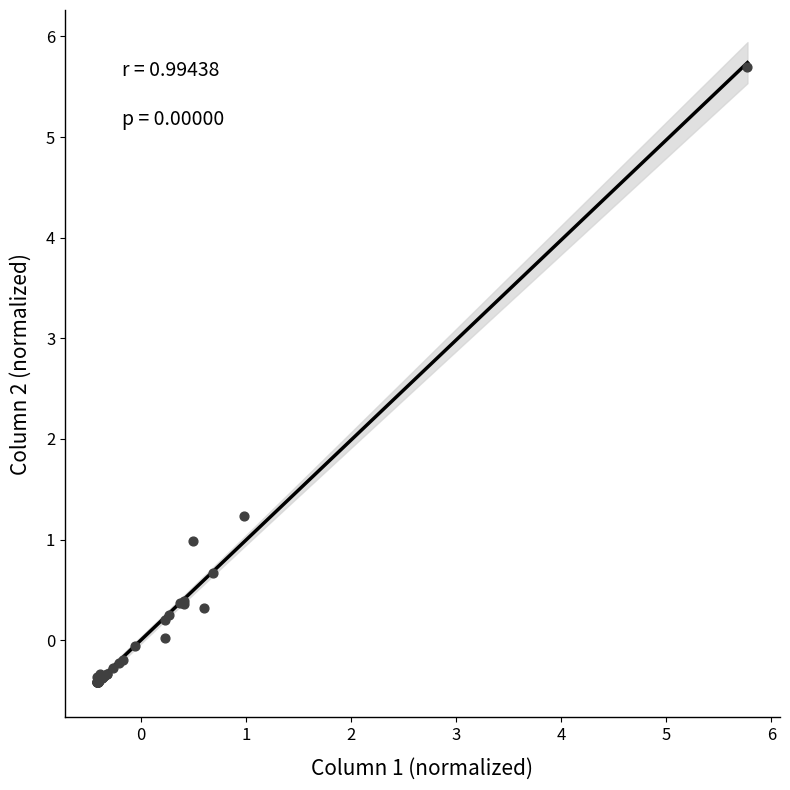

What Y value in the scatter plot is closest to 2?

1.2